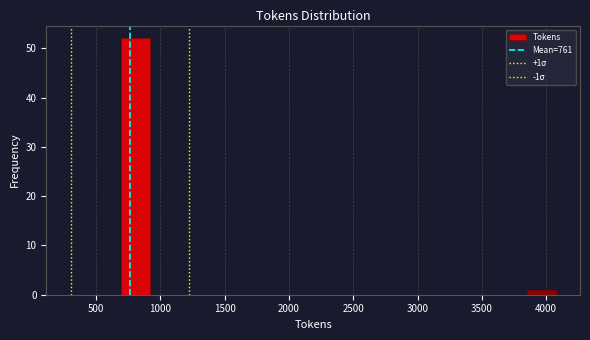

Over which range of the x-axis is the bar tallest?

700 to 900